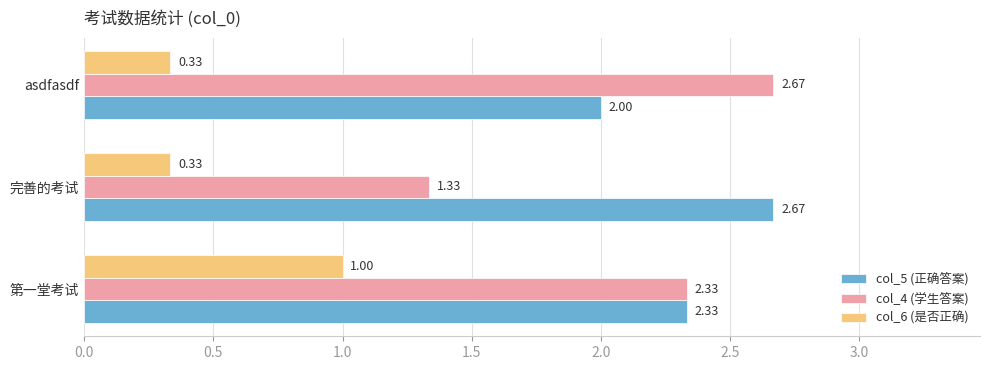

What are all the series names shown in the legend?

col_5 (正确答案), col_4 (学生答案), col_6 (是否正确)